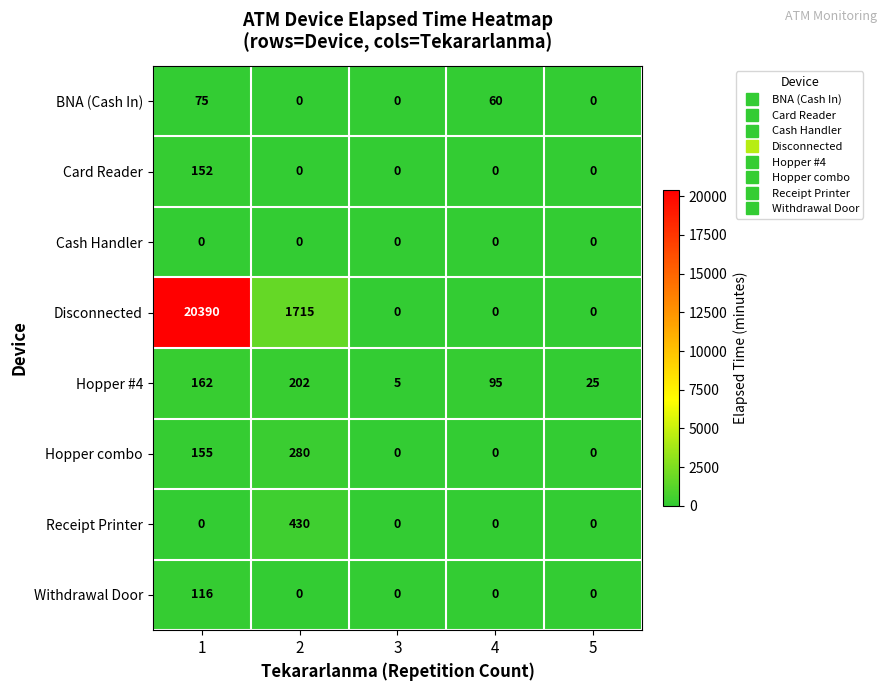

Rank the series by their maximum value, from lowest to highest.

Cash Handler, BNA (Cash In), Withdrawal Door, Card Reader, Hopper #4, Hopper combo, Receipt Printer, Disconnected